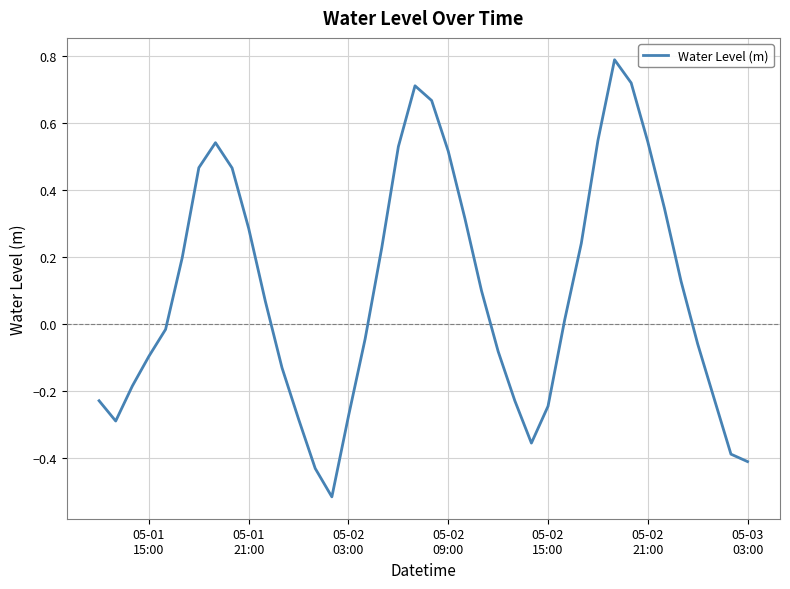

What is the maximum value shown in the chart?

0.8